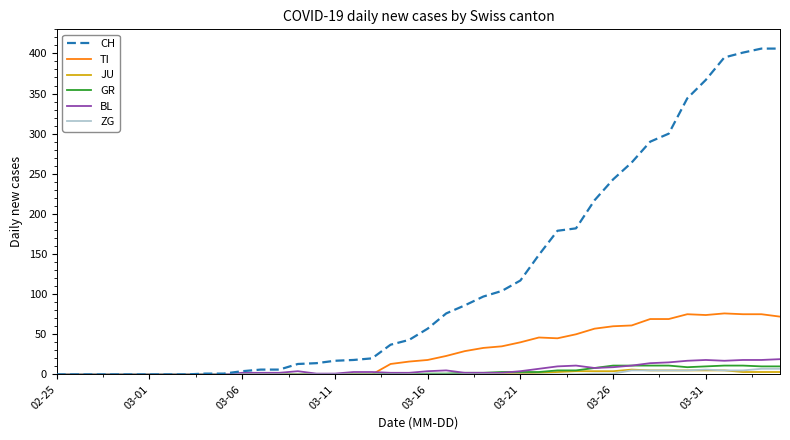

What is the maximum value for TI?

76